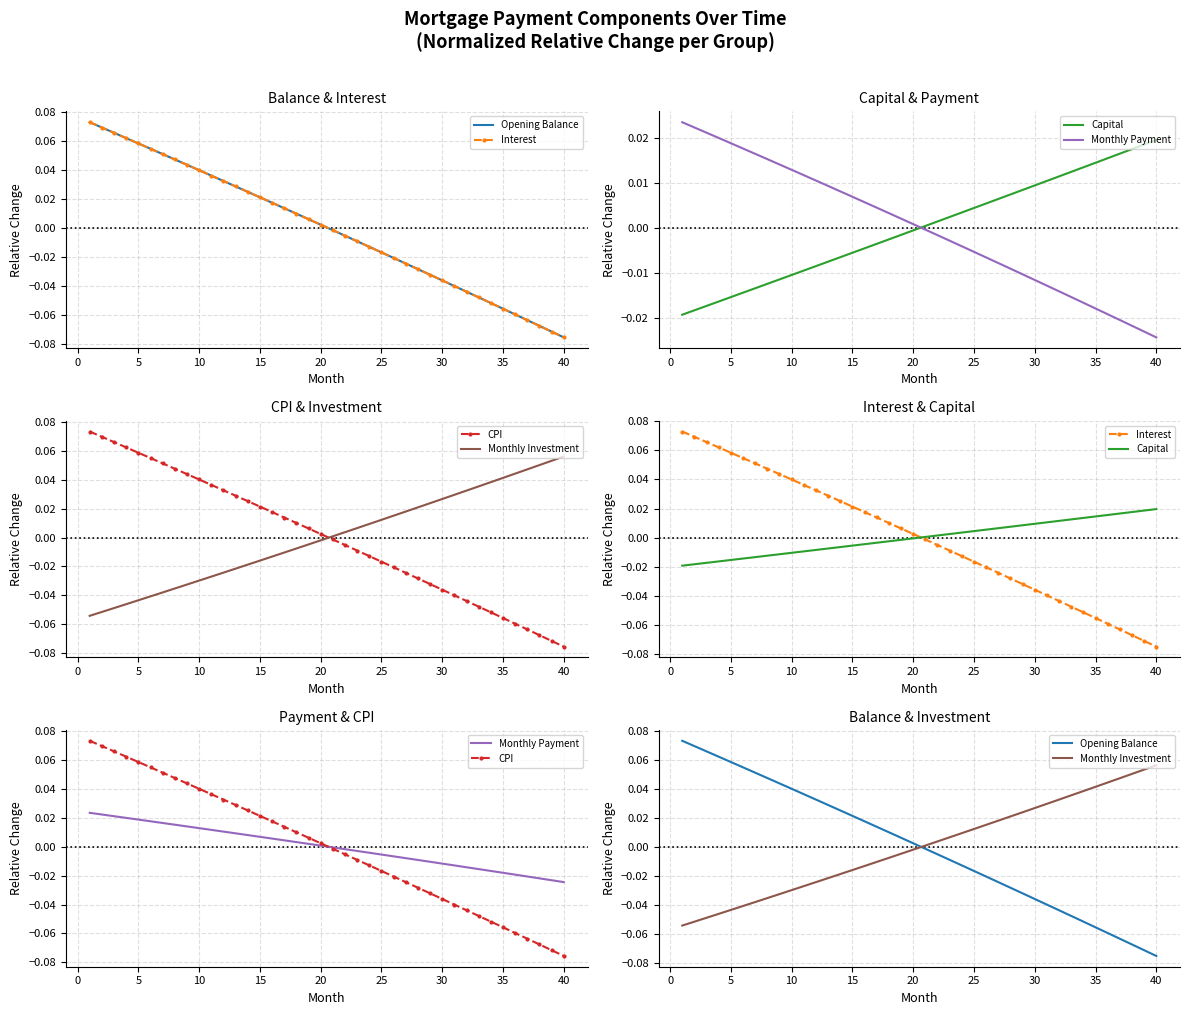

How many values in Capital are below zero?

20